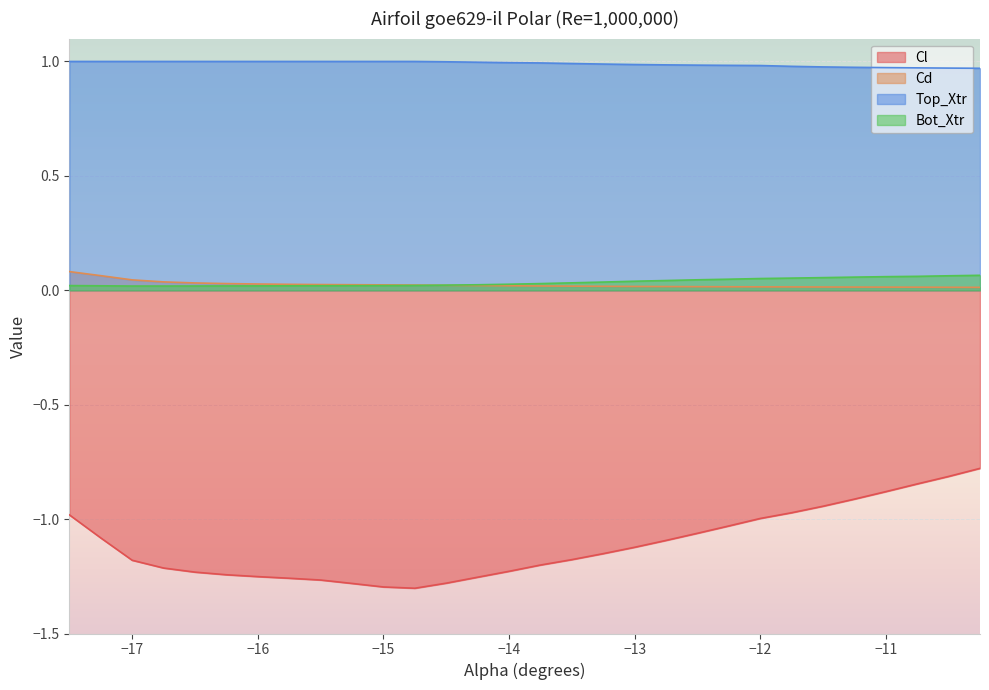

True or false: Cd has more than 1 interior local peaks.

False